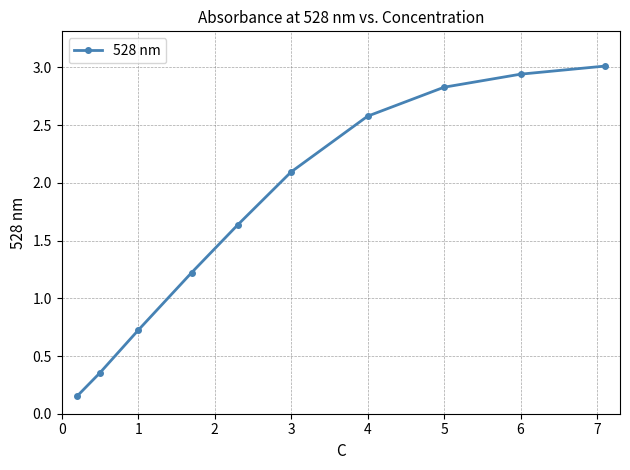

What value does the data have at 3?

2.1